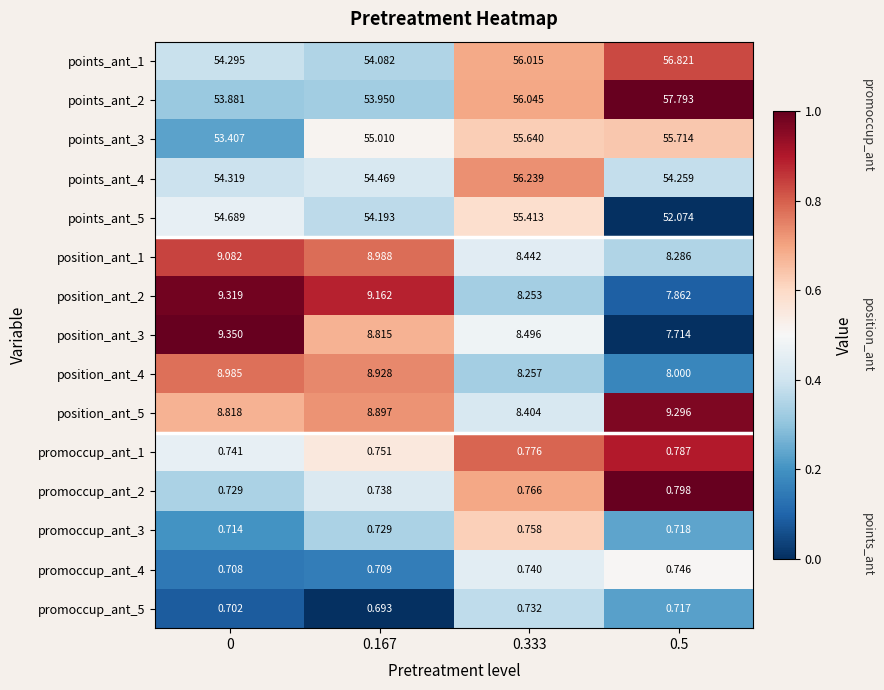

Is the value of points_ant_2 at 0.5 greater than the value of promoccup_ant_3 at 0?

Yes